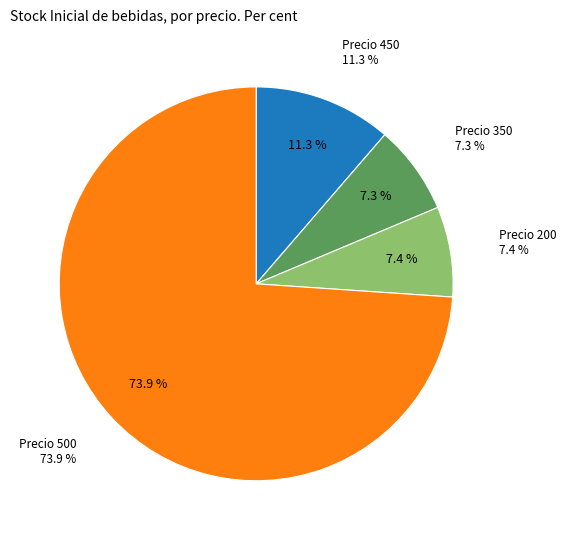

Does any single category account for the majority?

Yes